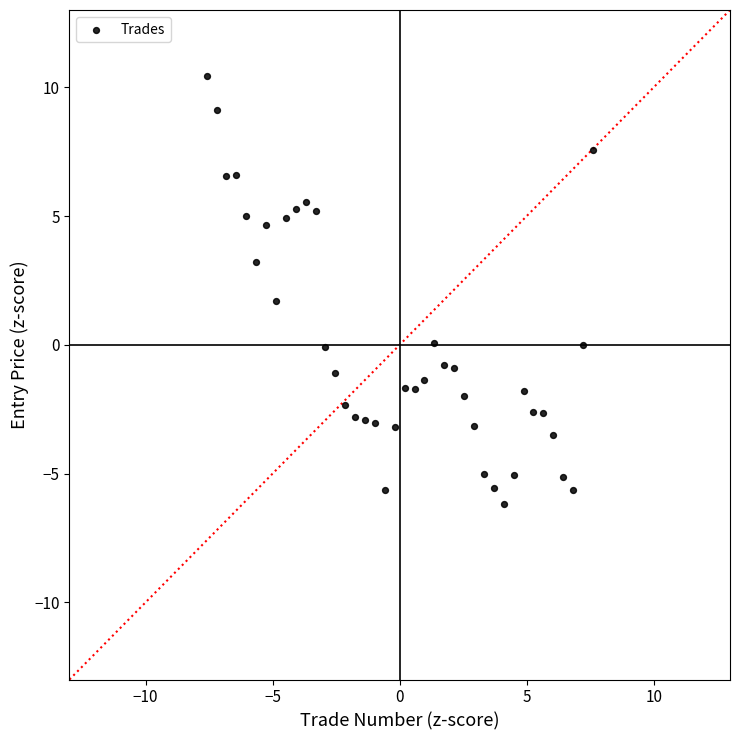

What Y value in the scatter plot is closest to 2?

1.7